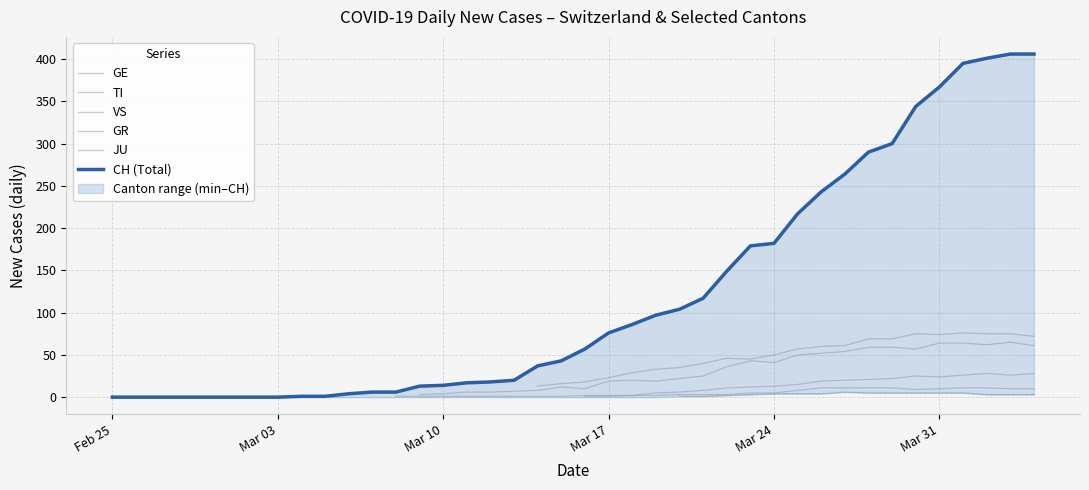

What are all the series names shown in the legend?

GE, TI, VS, GR, JU, CH (Total)